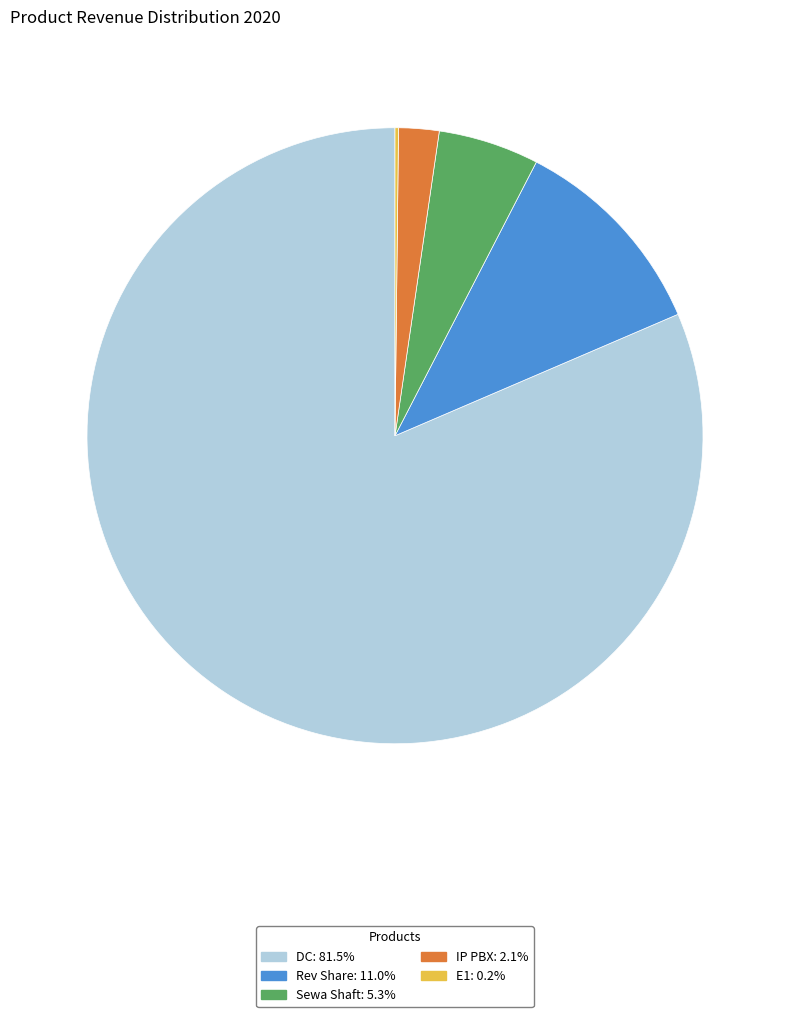

Do IP PBX: 2.1% and Sewa Shaft: 5.3% together represent more than half of the pie?

No